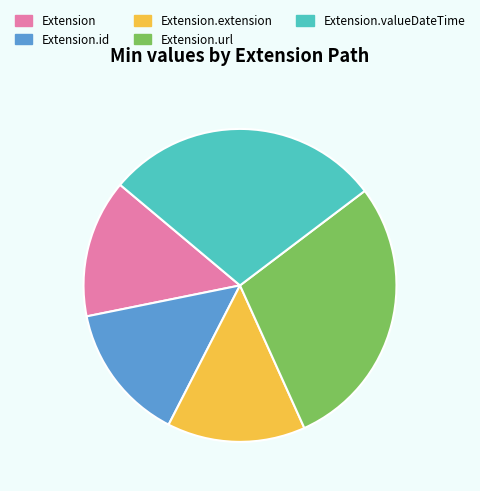

Between Extension and Extension.valueDateTime, which is larger?

Extension.valueDateTime